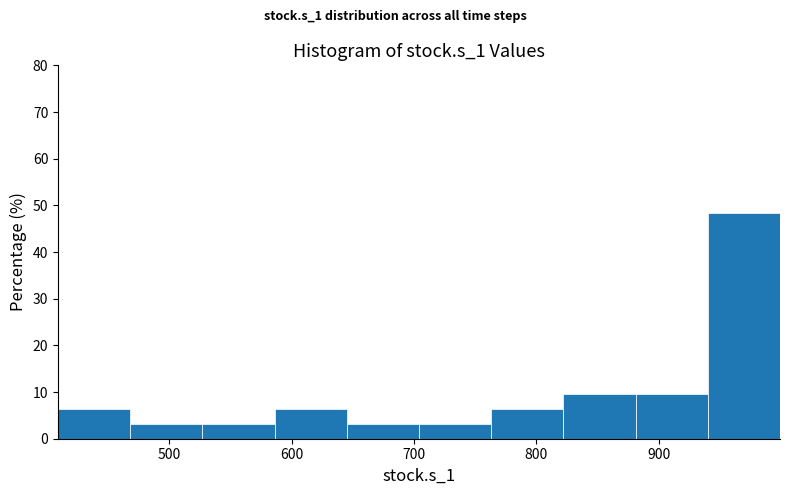

What is the height of the bar covering 590 to 650 on the x-axis? Neither the bar edges nor the heights are printed on the chart, so give them approximately, as read against the axes.

6